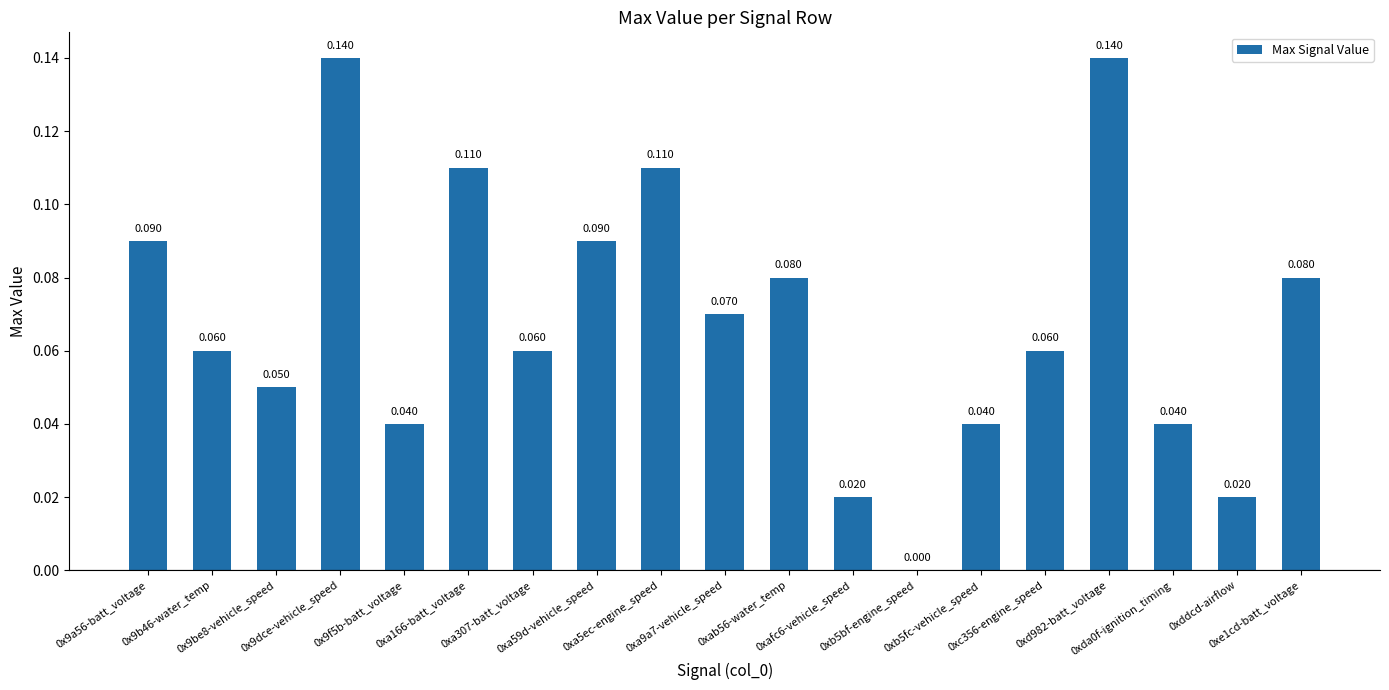

How many categories are shown in the chart?

19